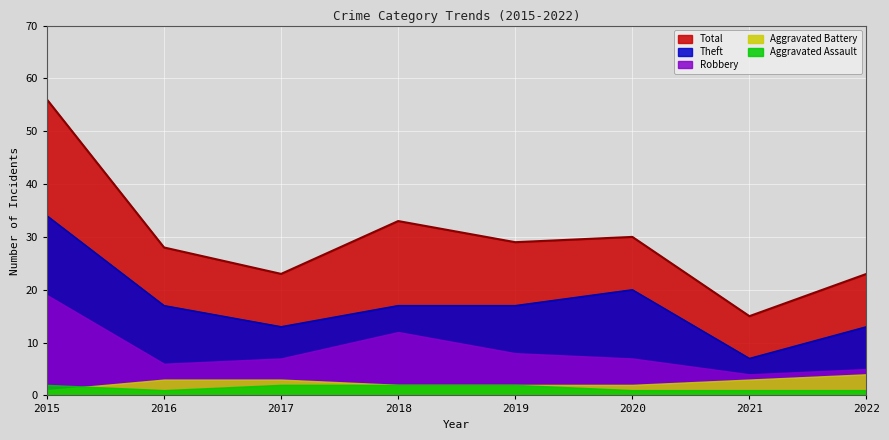

How many data points does each series have?

8